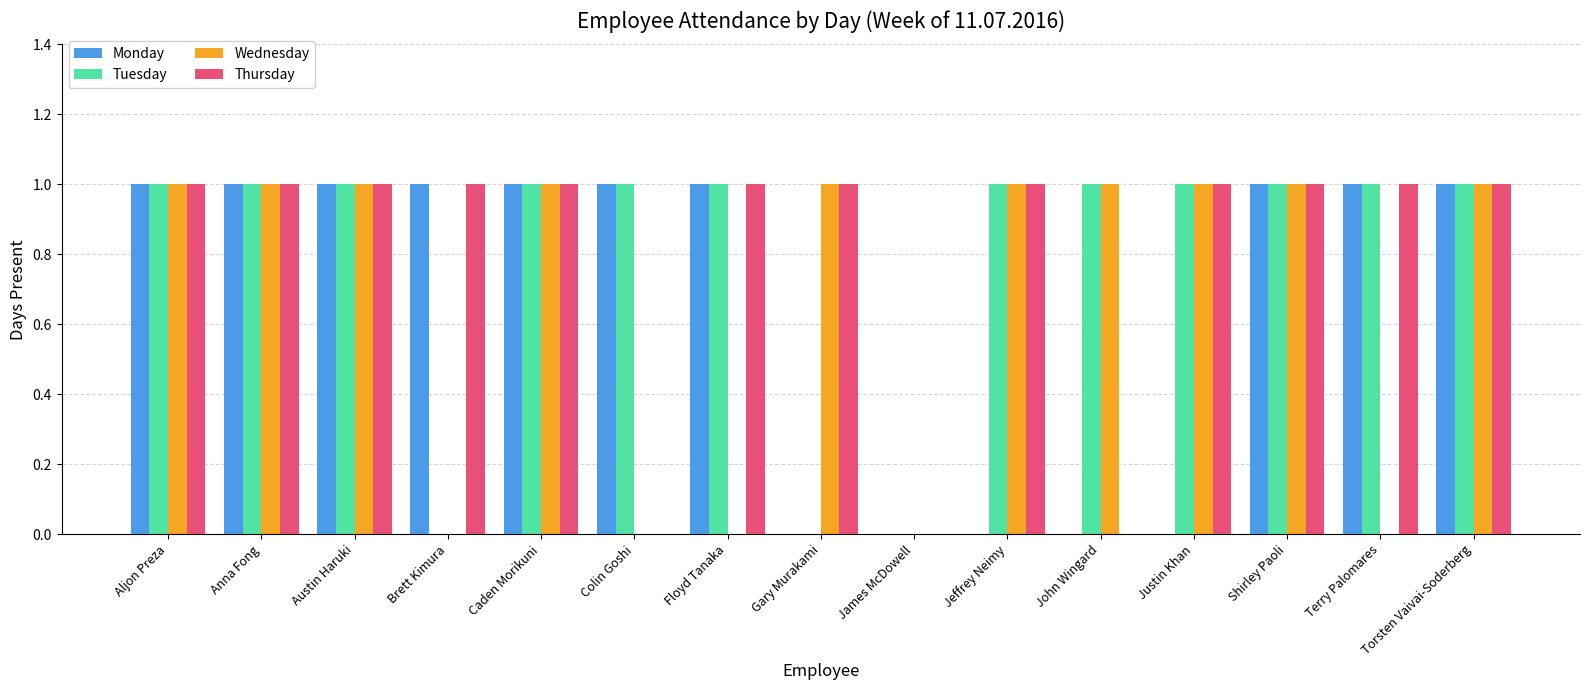

True or false: Wednesday has a value of 1 at John Wingard.

True